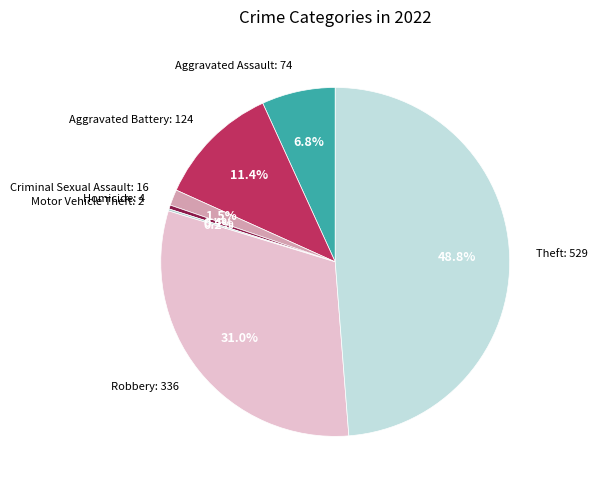

Is it true that Robbery is 31% of the pie?

True